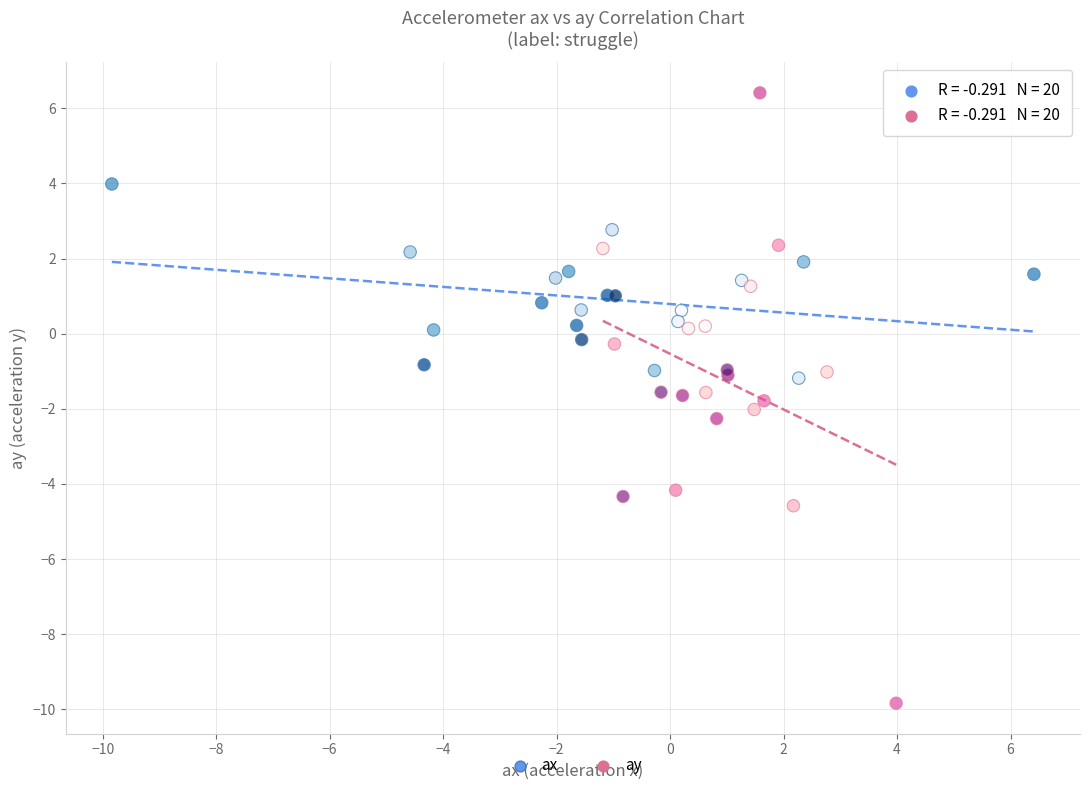

Which series contains the lowest Y value?

ay